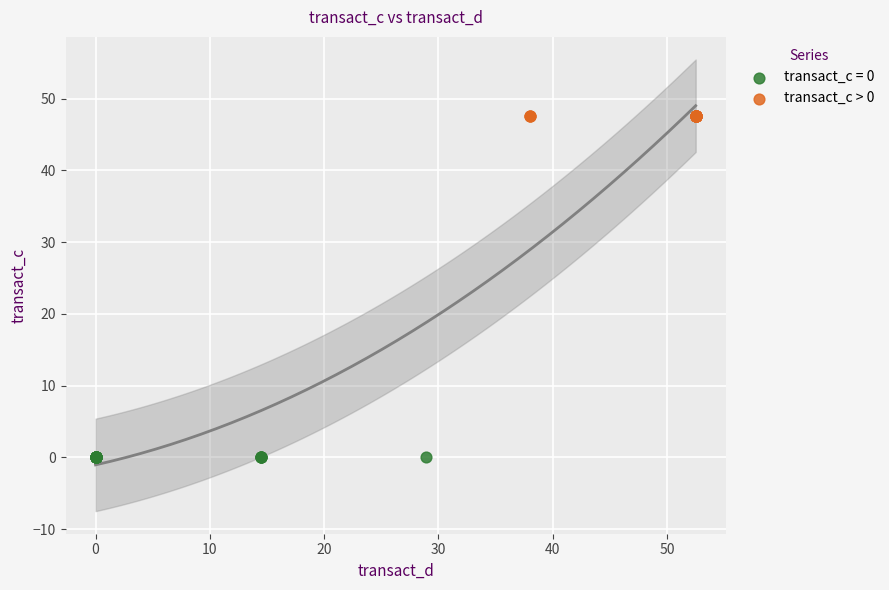

What are all the series names shown in the legend?

transact_c = 0, transact_c > 0